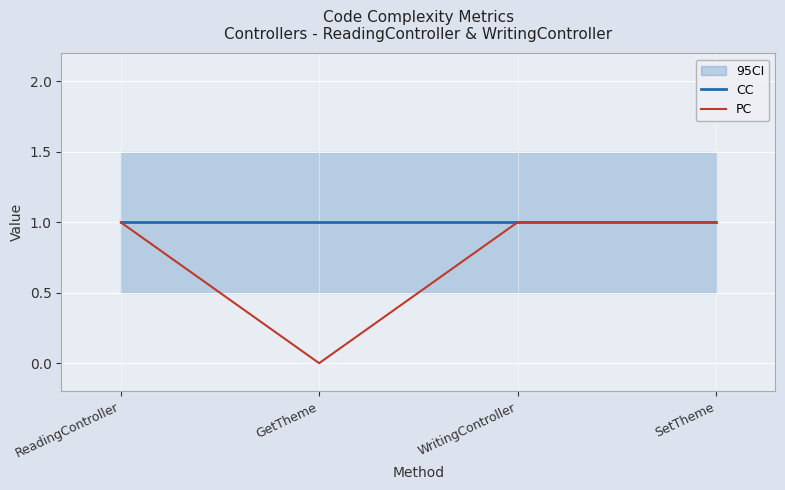

How many positive values does the PC series have?

3